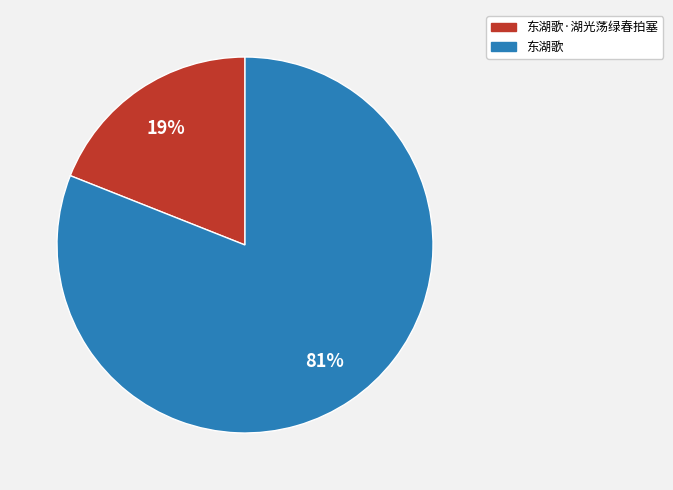

To the nearest percent, what is the average slice percentage?

50%